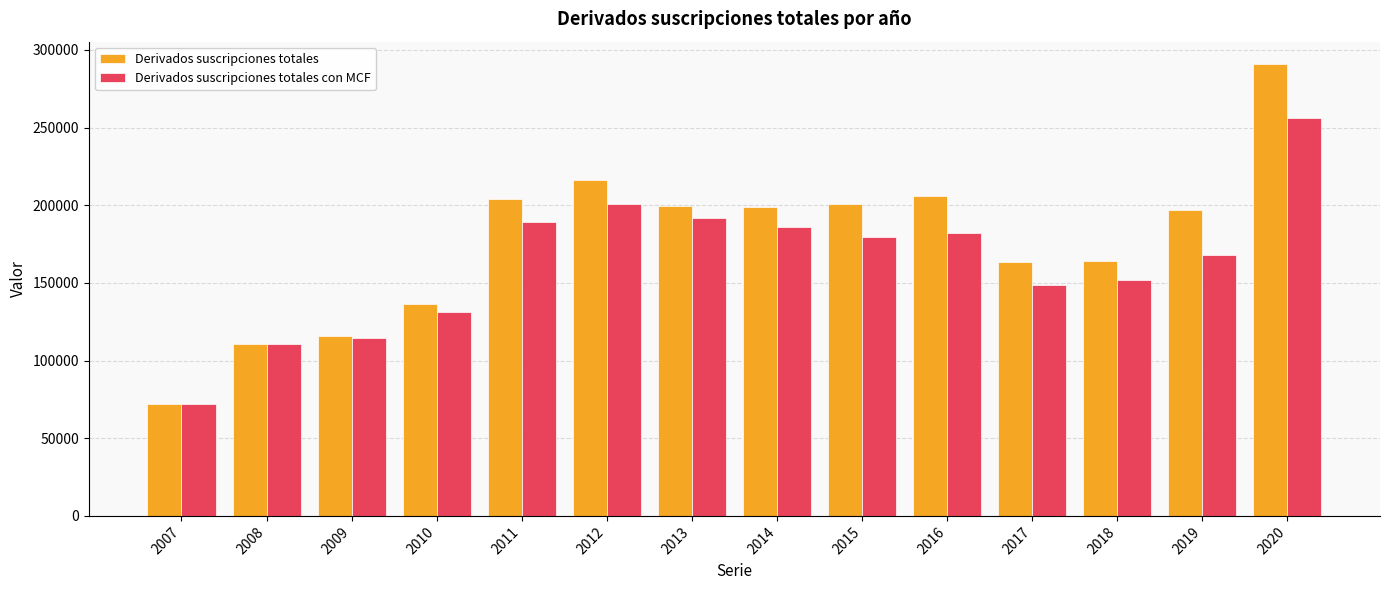

Count the number of categories in the chart.

14